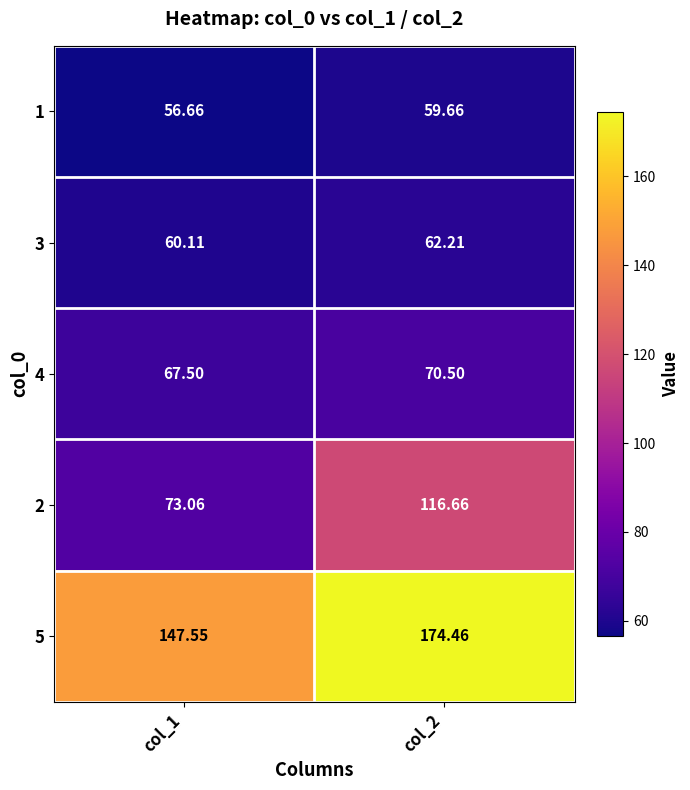

Is the value of 5 at col_1 greater than the value of 3 at col_2?

Yes